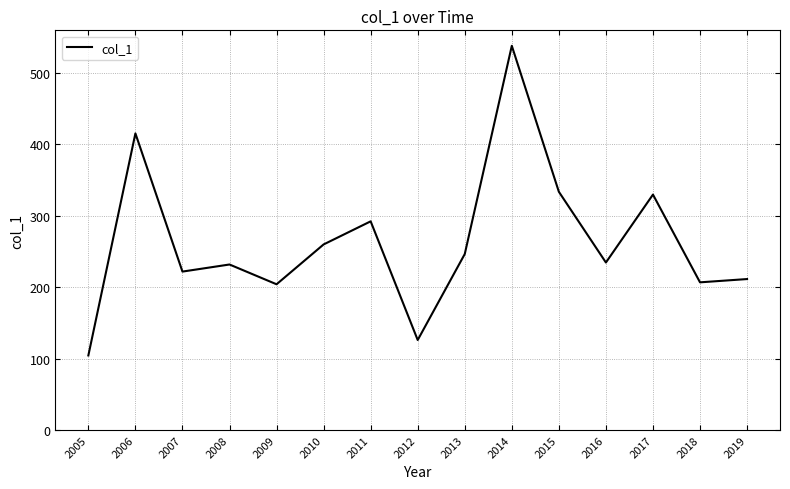

Which has a higher value, 2019 or 2014?

2014